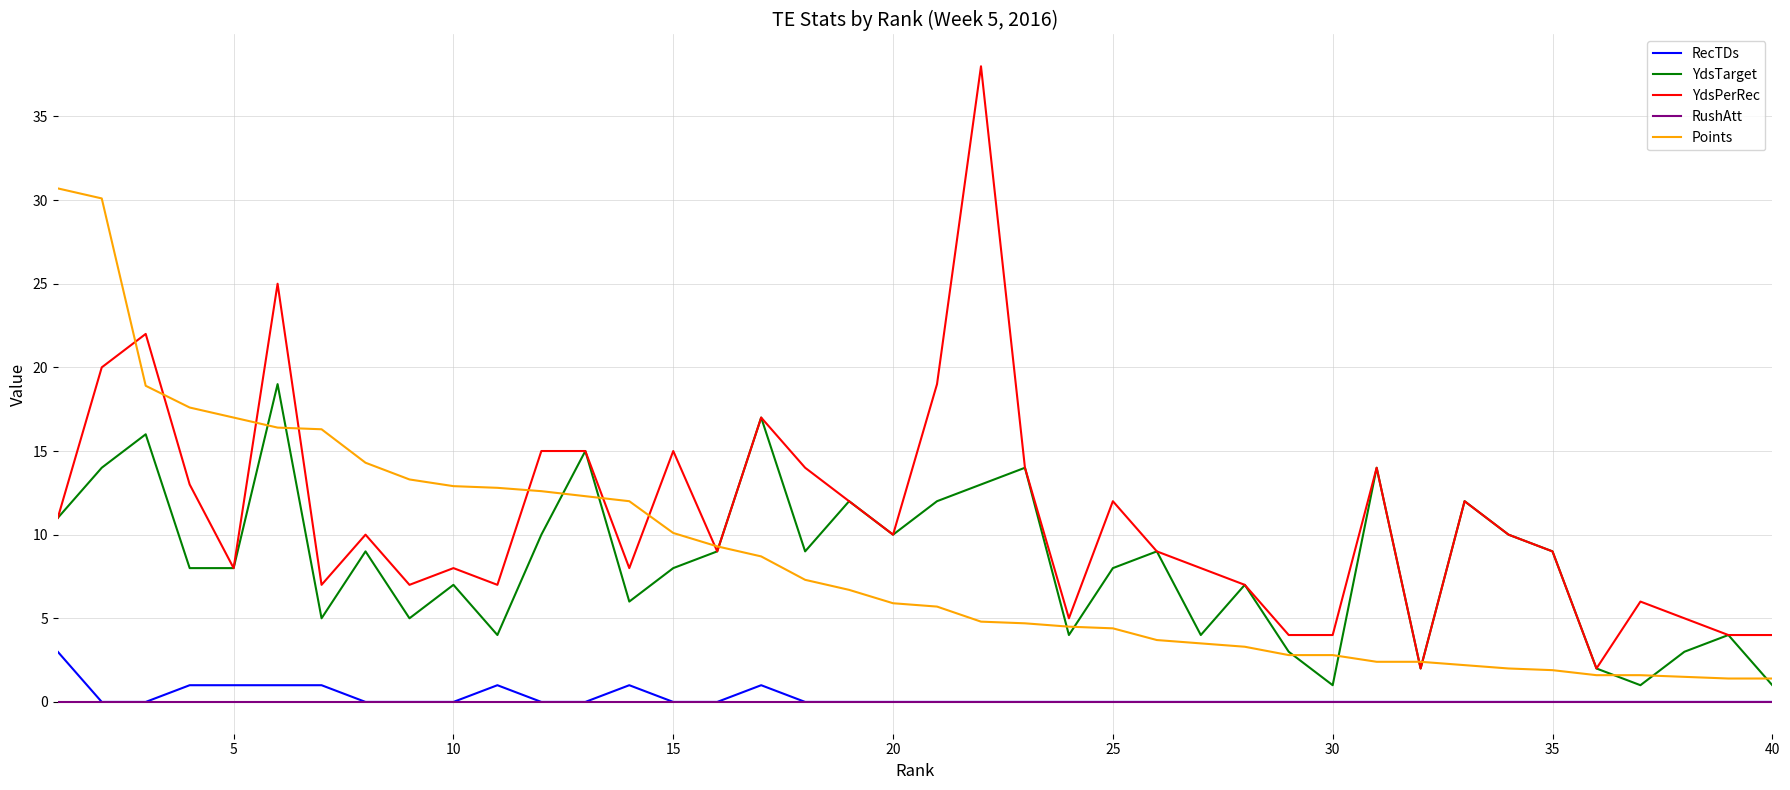

Which series has the largest total across all categories?

YdsPerRec